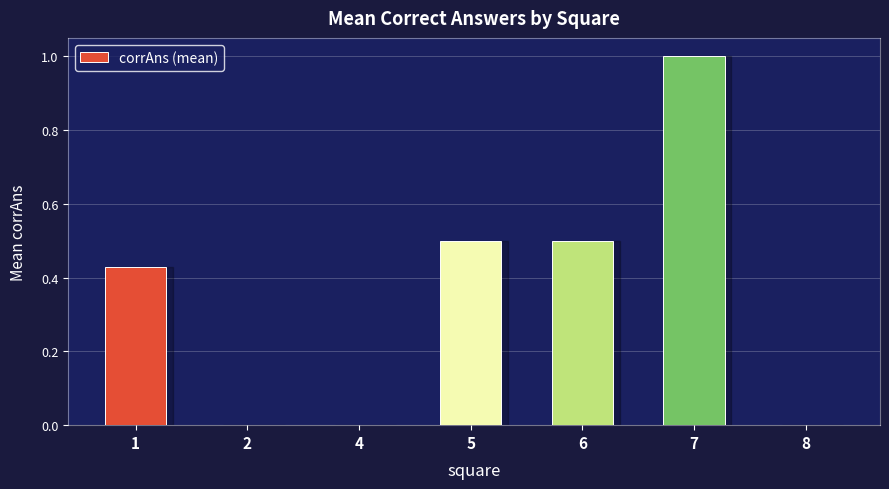

What is the change in value from 4 to 6?

+0.5